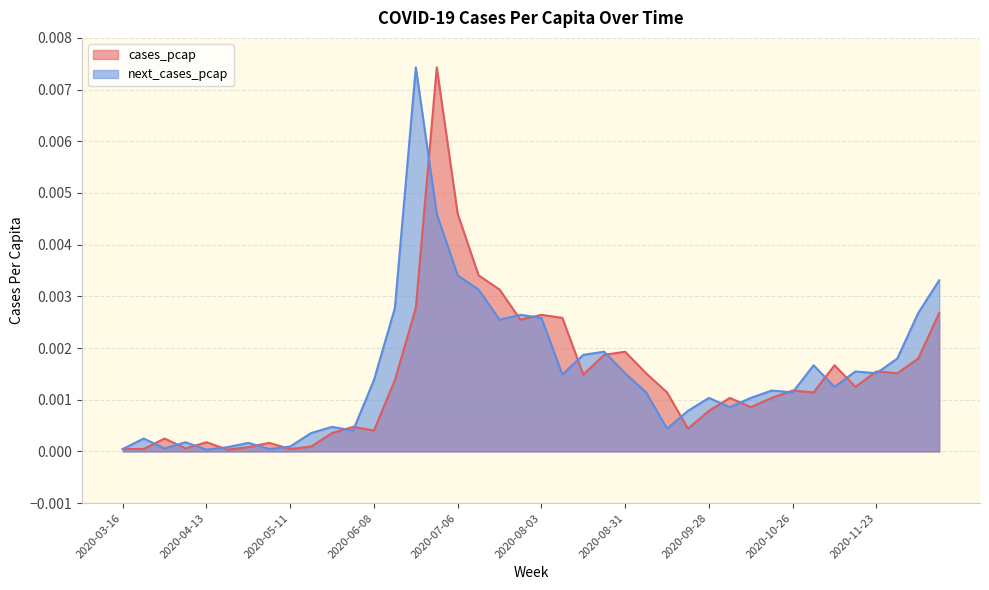

At which category does the chart reach its minimum across all series?

2020-04-20